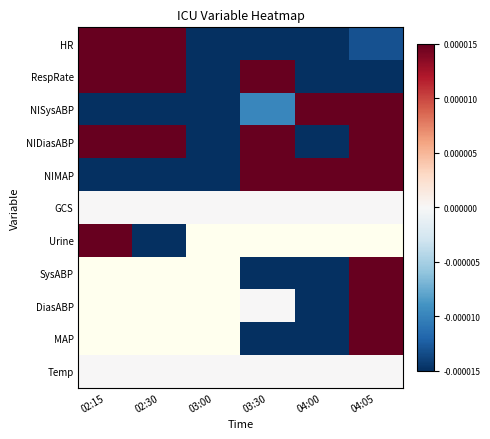

At which label is Temp closest to 0?

02:15